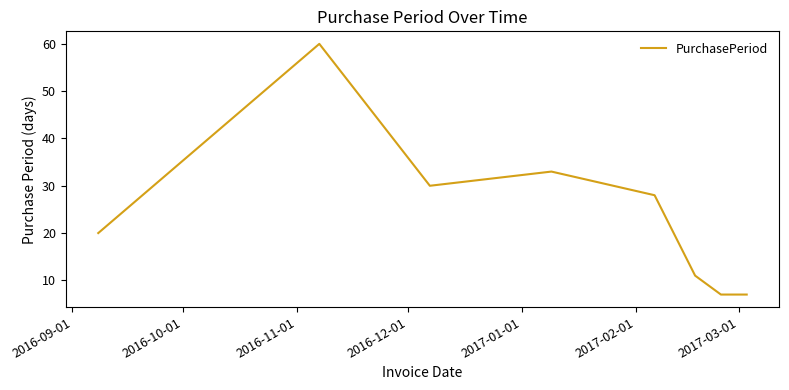

What is the smallest value displayed?

7